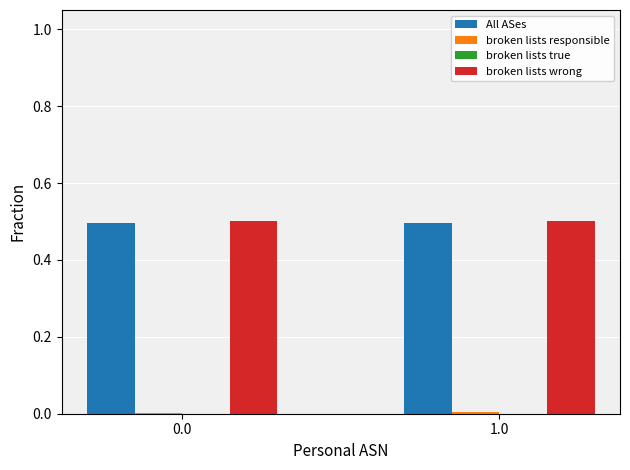

How many groups of bars are there?

2